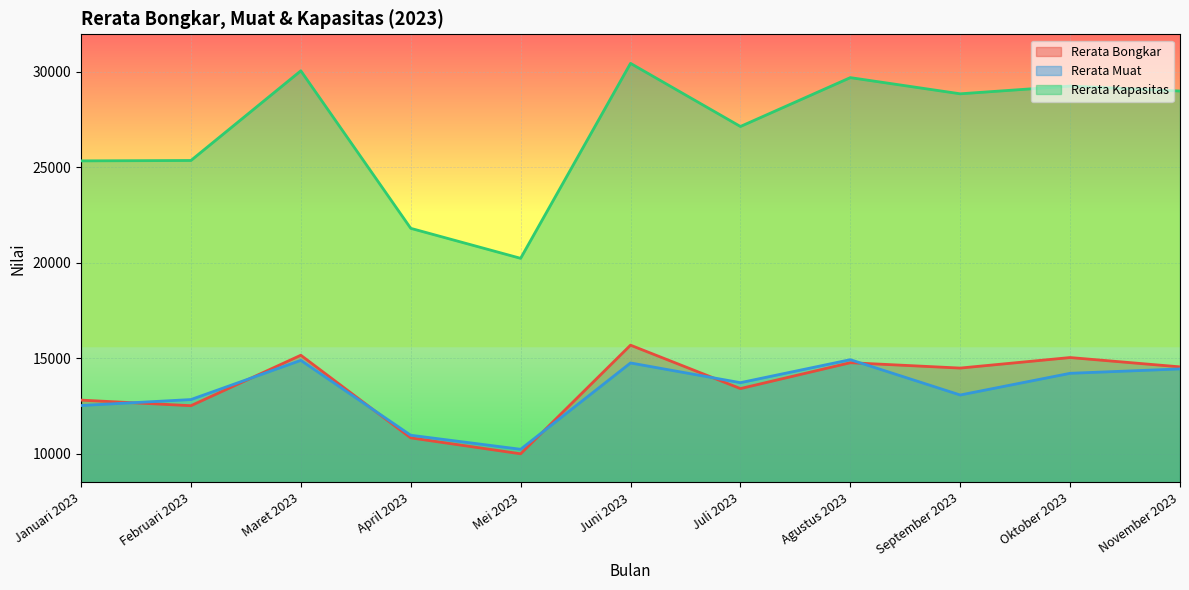

What is the highest value of the Rerata Muat series?

14925